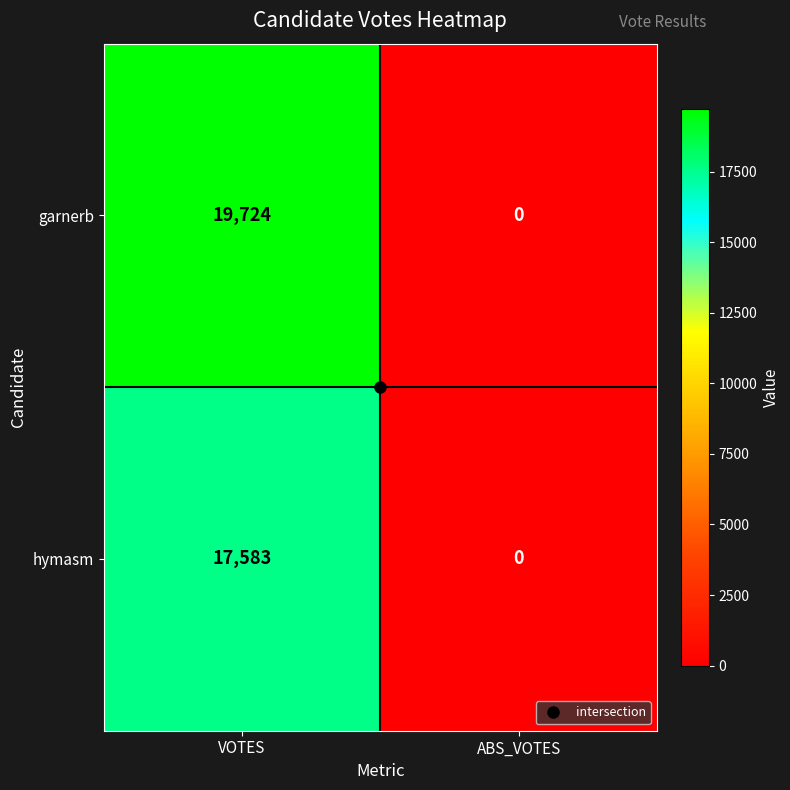

What is the difference between the maximum and minimum values in the garnerb series?

19724